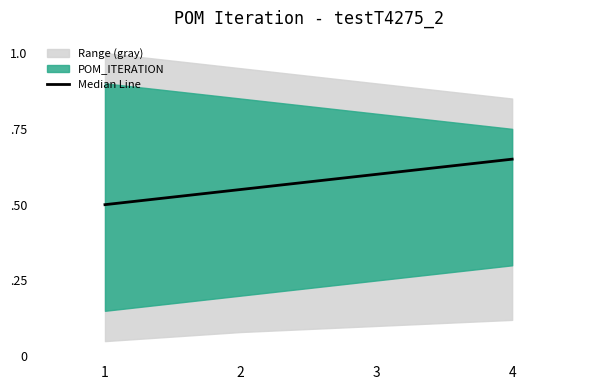

At which category does the chart reach its minimum across all series?

1